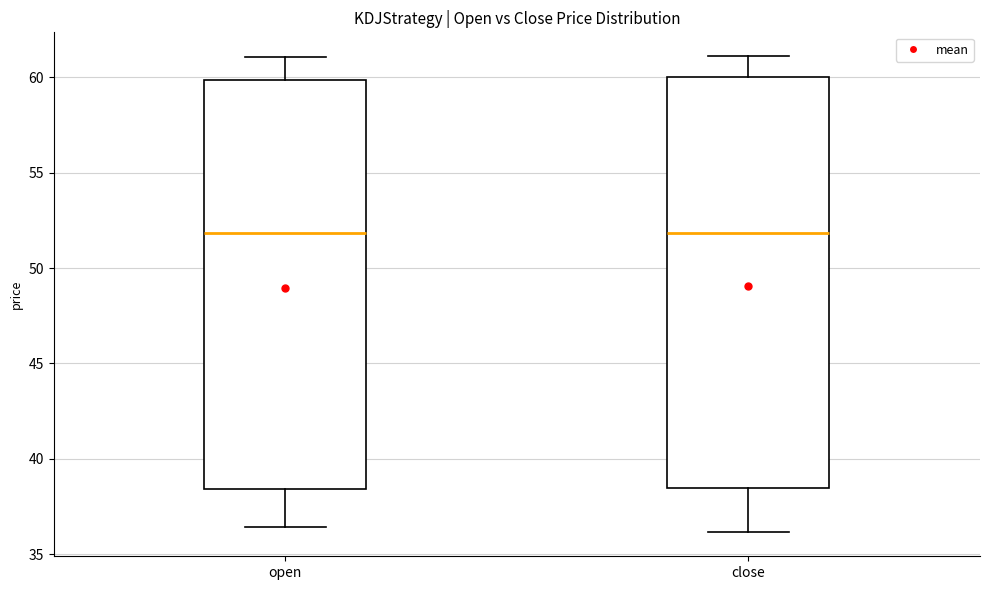

Where does the lower whisker of the box for open end on the y-axis? The values are not printed on the chart, so give them approximately, as read against the axis.

36.5